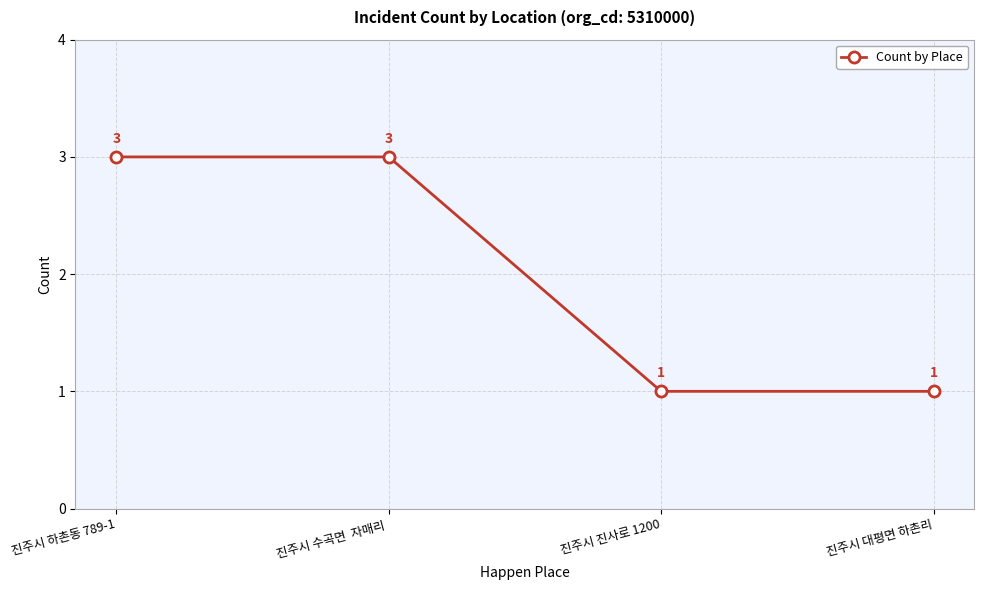

What position from the left is 진주시 하촌동 789-1?

1